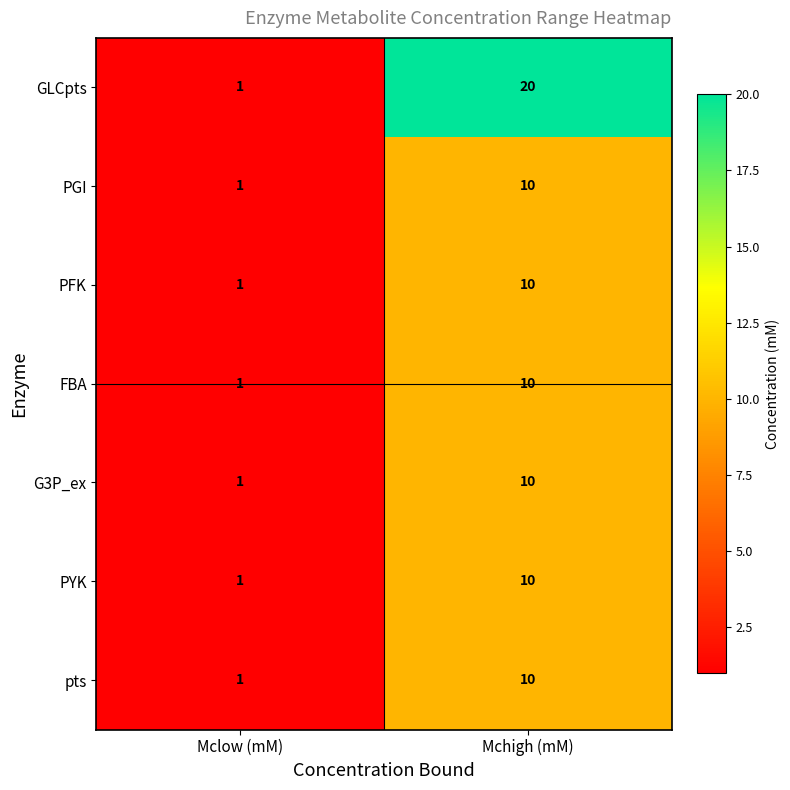

Reading left to right, list all the values displayed in this chart.

GLCpts: 1	20
PGI: 1	10
PFK: 1	10
FBA: 1	10
G3P_ex: 1	10
PYK: 1	10
pts: 1	10